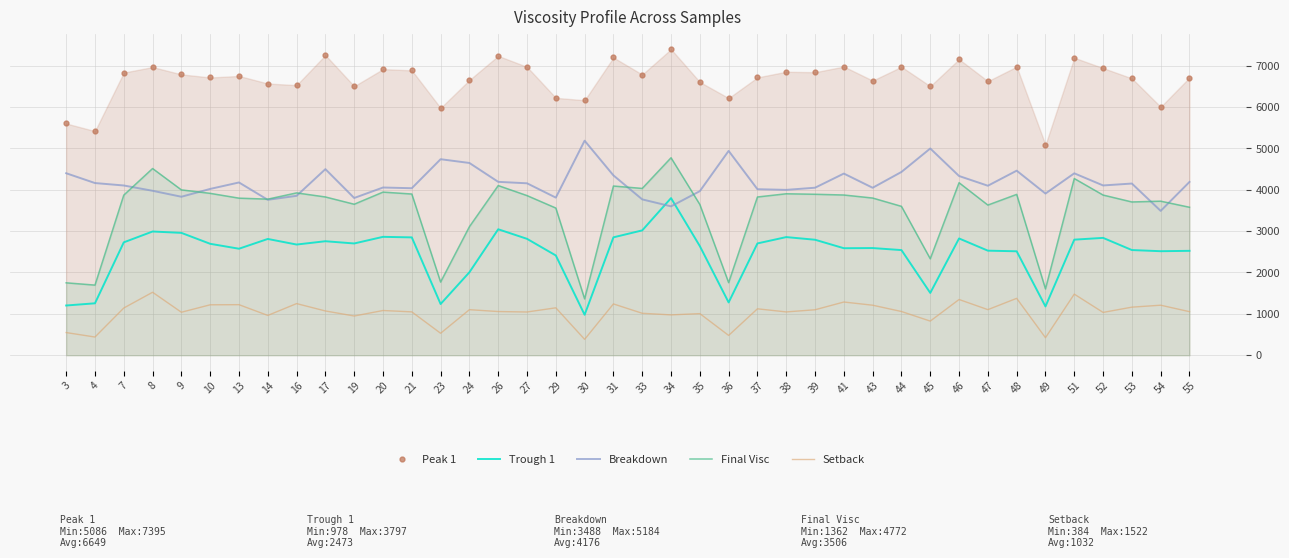

Reading left to right, transcribe all the data shown in this chart.

Peak 1: 3=5600	4=5416	7=6830	8=6964	9=6787	10=6712	13=6749	14=6566	16=6527	17=7252	19=6501	20=6914	21=6884	23=5975	24=6651	26=7234	27=6968	29=6220	30=6162	31=7195	33=6783	34=7395	35=6602	36=6214	37=6714	38=6851	39=6839	41=6976	43=6637	44=6970	45=6502	46=7153	47=6623	48=6972	49=5086	51=7189	52=6939	53=6691	54=6002	55=6711
Trough 1: 3=1202	4=1255	7=2728	8=2990	9=2957	10=2693	13=2574	14=2810	16=2675	17=2755	19=2701	20=2861	21=2848	23=1238	24=2005	26=3044	27=2813	29=2411	30=978	31=2849	33=3017	34=3797	35=2637	36=1276	37=2702	38=2855	39=2791	41=2586	43=2590	44=2541	45=1506	46=2822	47=2527	48=2512	49=1179	51=2793	52=2836	53=2542	54=2514	55=2523
Breakdown: 3=4398	4=4161	7=4102	8=3974	9=3830	10=4019	13=4175	14=3756	16=3852	17=4497	19=3800	20=4053	21=4036	23=4737	24=4646	26=4190	27=4155	29=3809	30=5184	31=4346	33=3766	34=3598	35=3965	36=4938	37=4012	38=3996	39=4048	41=4390	43=4047	44=4429	45=4996	46=4331	47=4096	48=4460	49=3907	51=4396	52=4103	53=4149	54=3488	55=4188
Final Visc: 3=1750	4=1695	7=3869	8=4512	9=3996	10=3912	13=3796	14=3772	16=3923	17=3825	19=3649	20=3942	21=3896	23=1769	24=3106	26=4100	27=3858	29=3557	30=1362	31=4089	33=4031	34=4772	35=3643	36=1755	37=3824	38=3902	39=3890	41=3872	43=3799	44=3598	45=2331	46=4169	47=3629	48=3887	49=1603	51=4270	52=3871	53=3704	54=3723	55=3576
Setback: 3=548	4=440	7=1141	8=1522	9=1039	10=1219	13=1222	14=962	16=1248	17=1070	19=948	20=1081	21=1048	23=531	24=1101	26=1056	27=1045	29=1146	30=384	31=1240	33=1014	34=975	35=1006	36=479	37=1122	38=1047	39=1099	41=1286	43=1209	44=1057	45=825	46=1347	47=1102	48=1375	49=424	51=1477	52=1035	53=1162	54=1209	55=1053